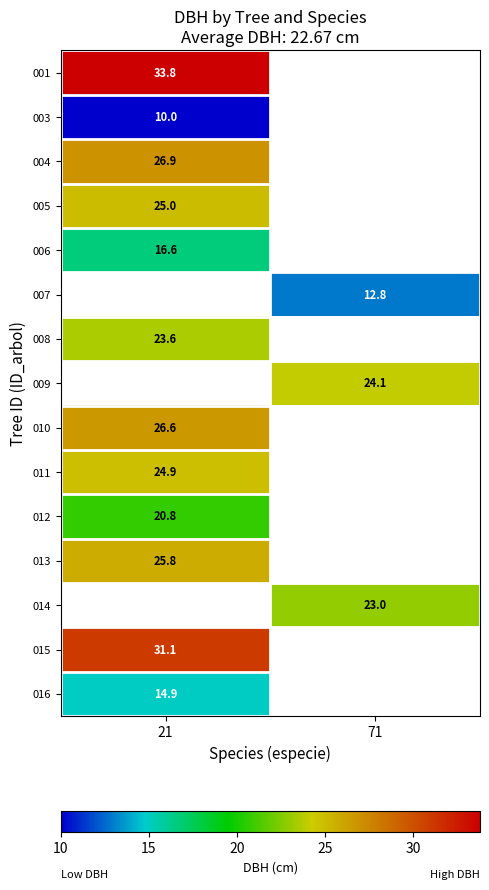

How many categories are shown in the chart?

2